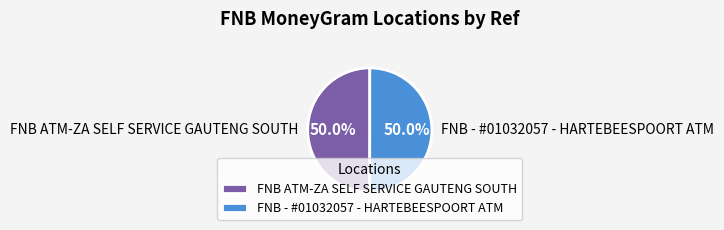

What is the total percentage of FNB ATM-ZA SELF SERVICE GAUTENG SOUTH and FNB - #01032057 - HARTEBEESPOORT ATM?

100.0%